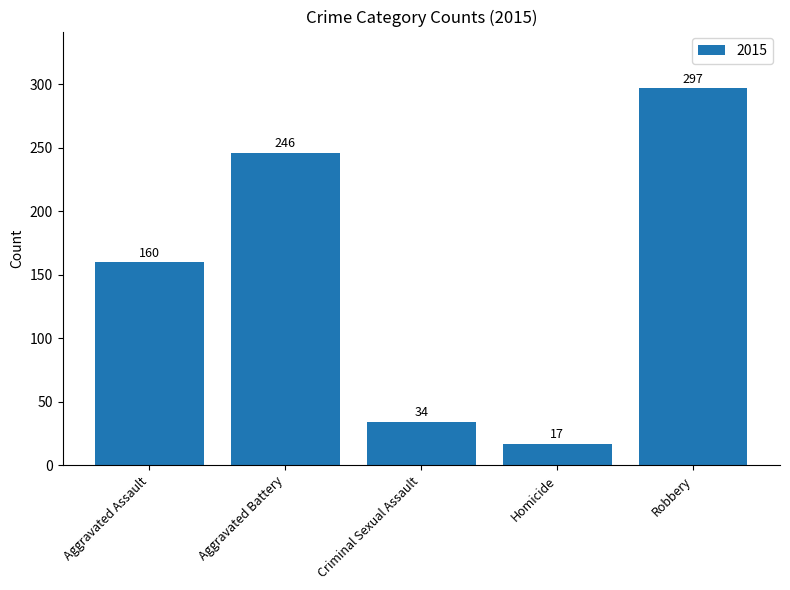

Which has a higher value, Robbery or Homicide?

Robbery